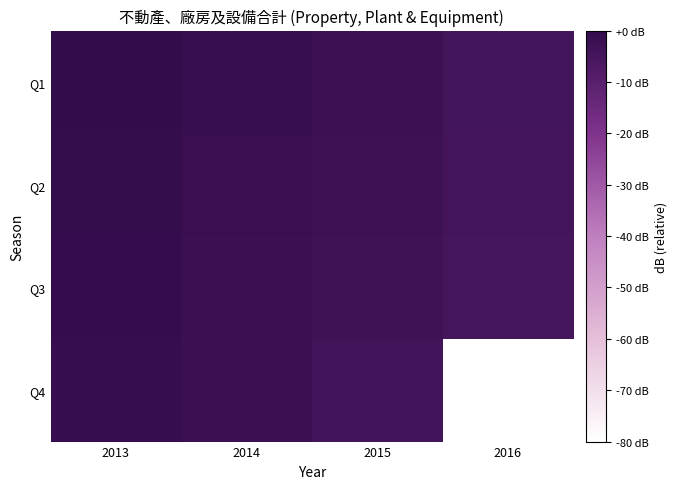

What is the difference between the highest and lowest values at 2013?

1.2